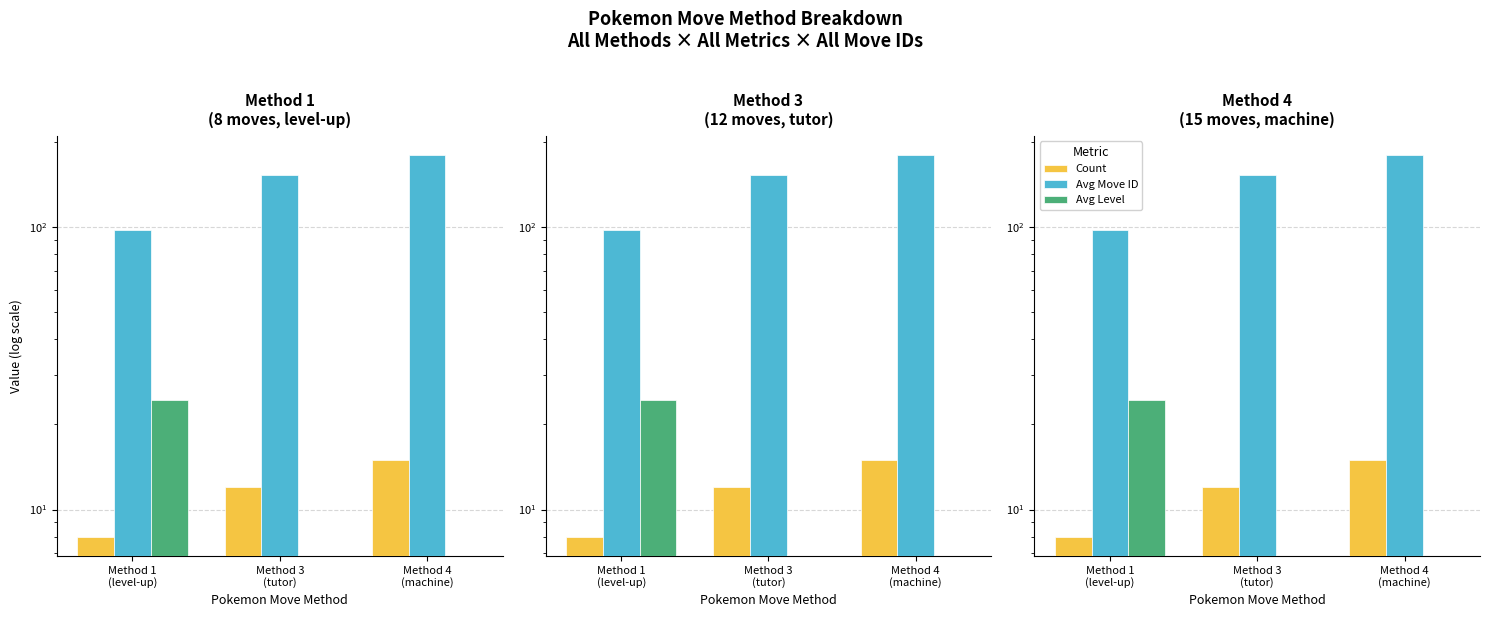

How many bars are there in each group?

3